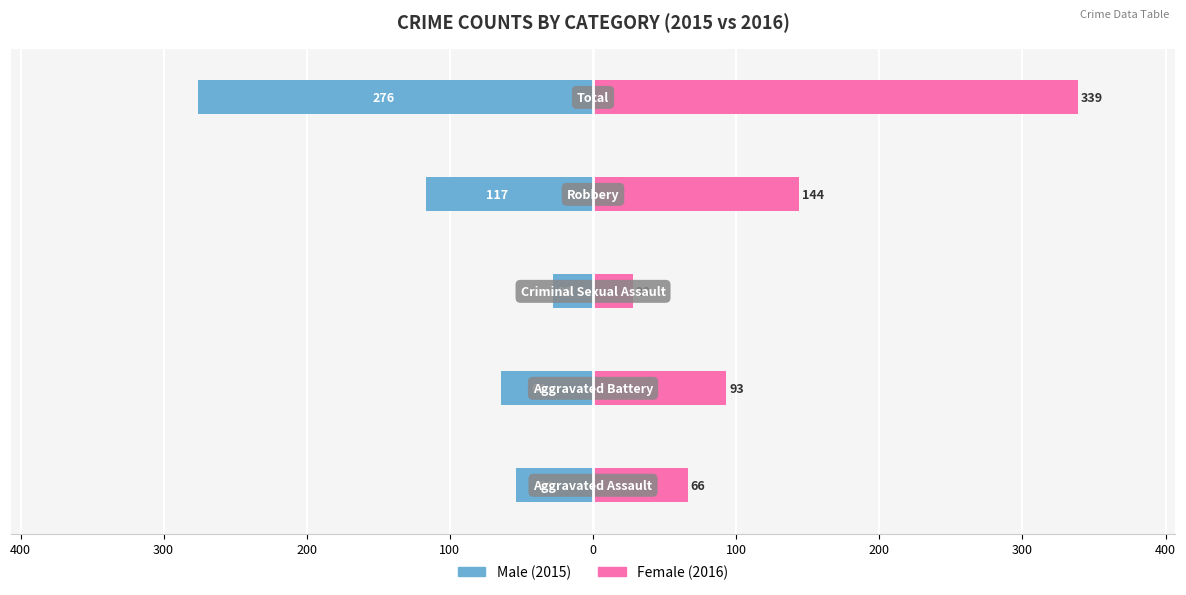

What are all the series names shown in the legend?

Male, Female